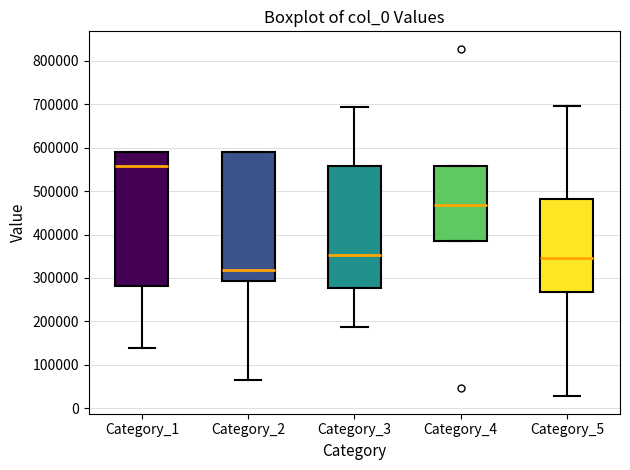

Where does the lower whisker of the box for Category_3 end on the y-axis? The values are not printed on the chart, so give them approximately, as read against the axis.

190000